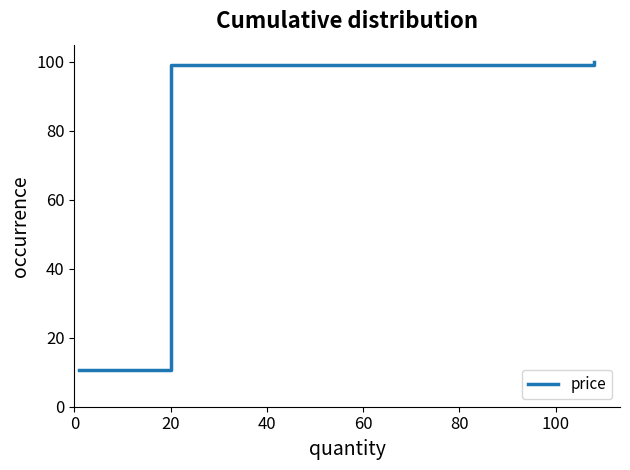

What is the smallest value displayed?

10.7